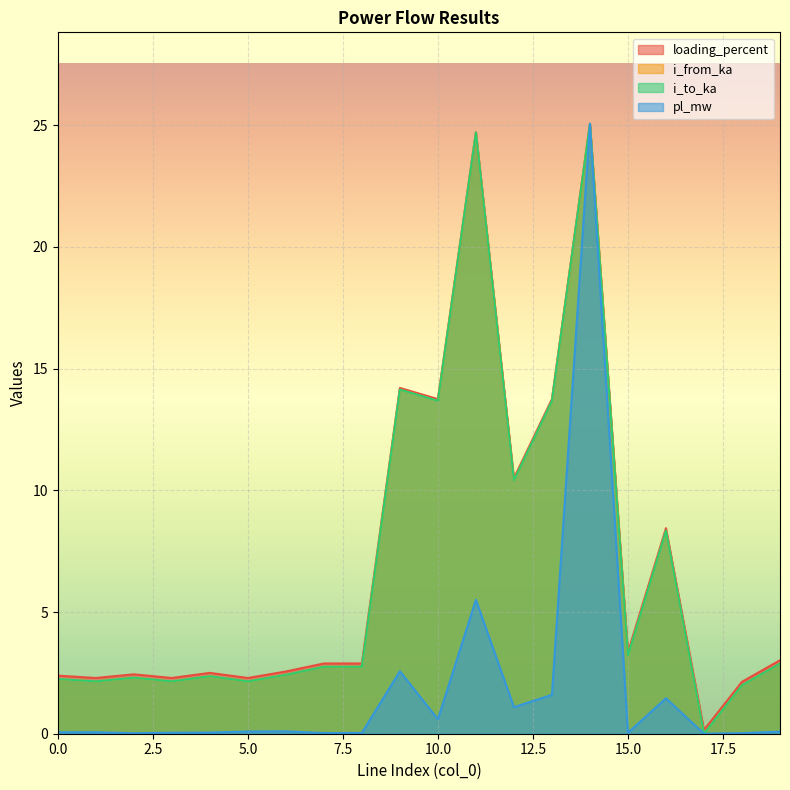

Where do i_to_ka and i_from_ka first cross each other?

0 and 1